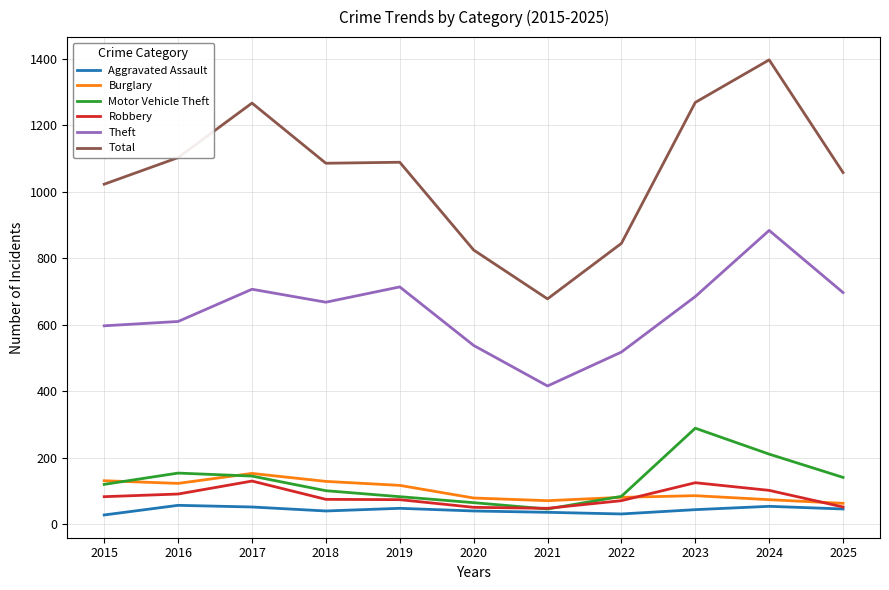

Is the value of Total at 2019 greater than the value of Motor Vehicle Theft at 2021?

Yes